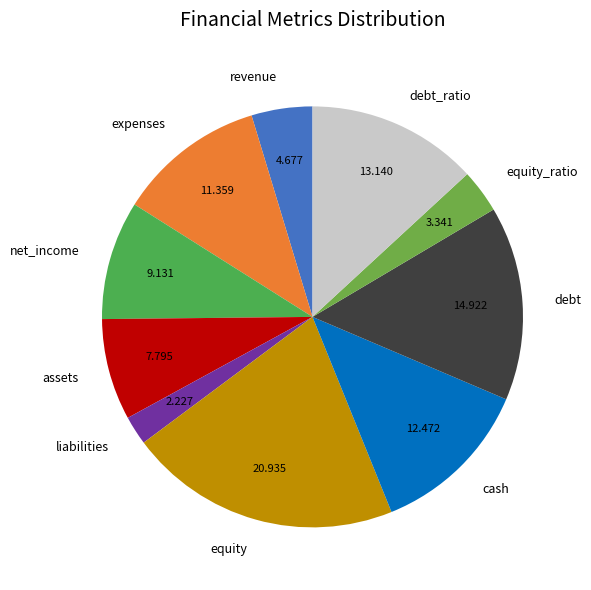

Is the sum of equity and assets greater than half?

No